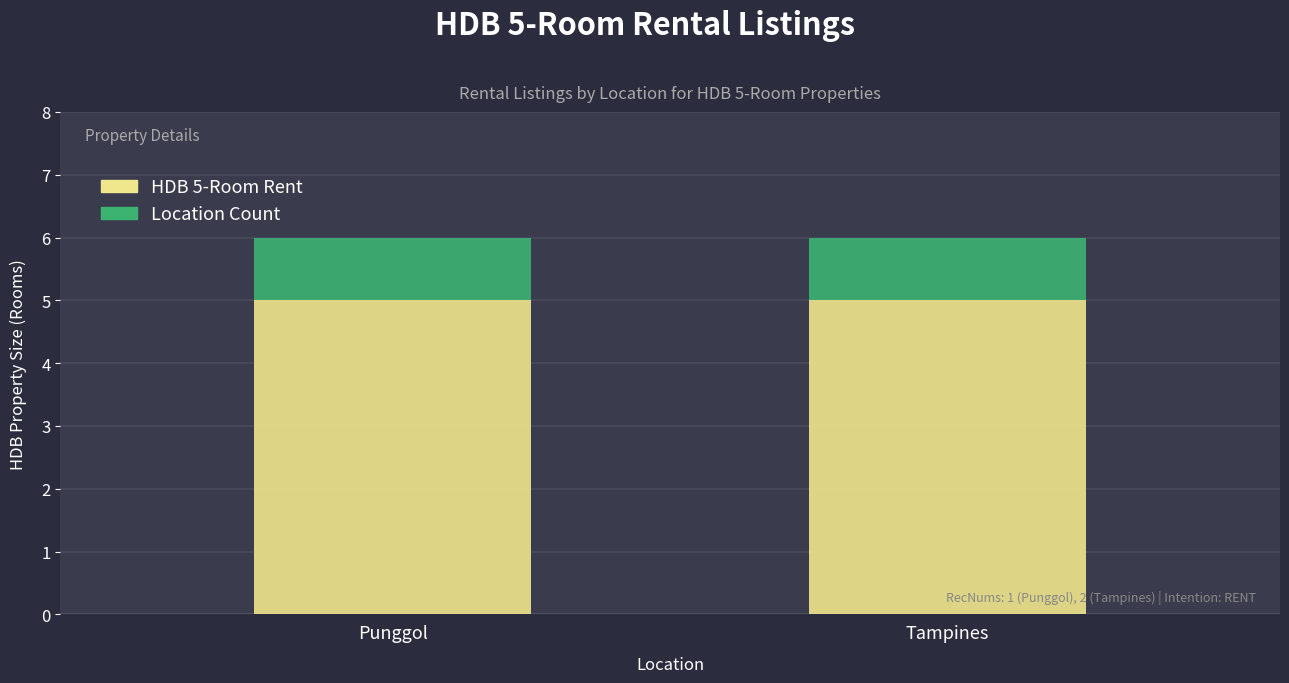

Is it true that HDB 5-Room Rent equals 5 at Punggol?

True